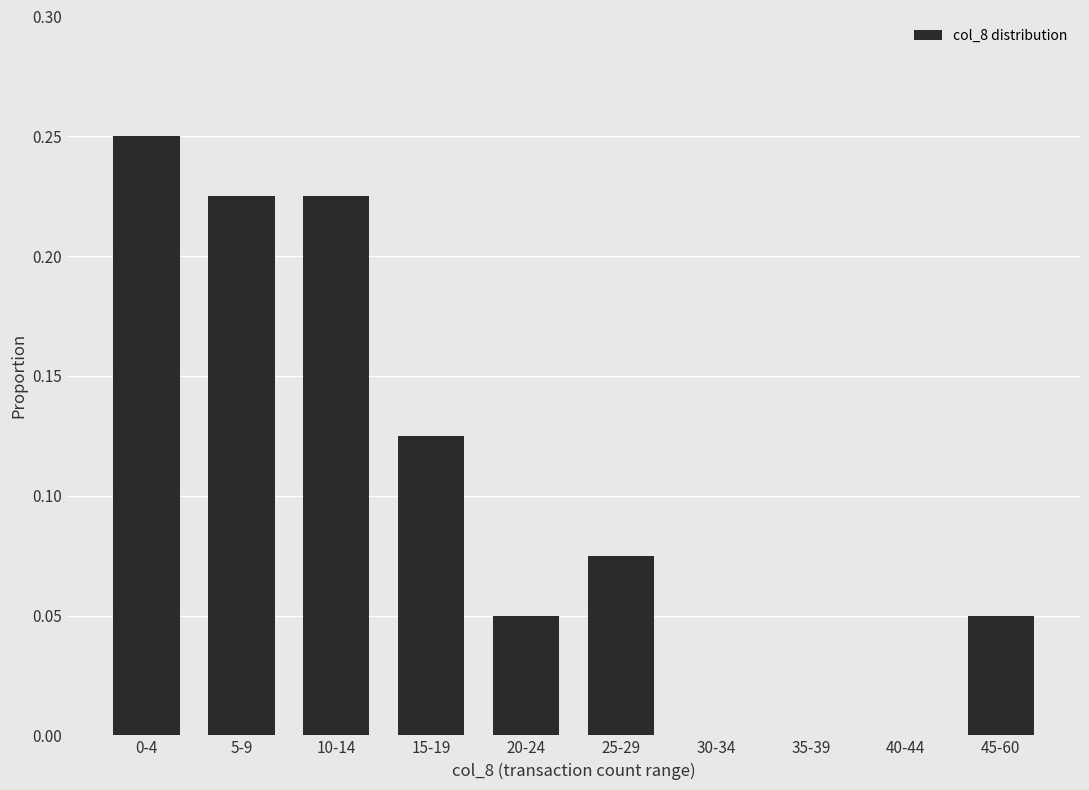

Which has a higher value, 25-29 or 15-19?

15-19